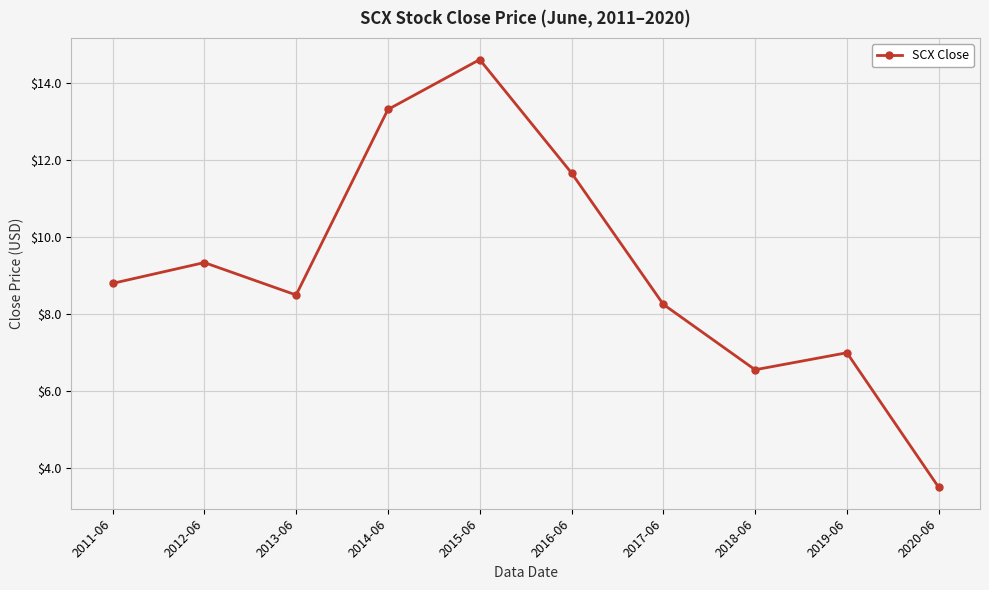

Approximately how many times larger is the value at 2017-06 compared to 2019-06?

1.2